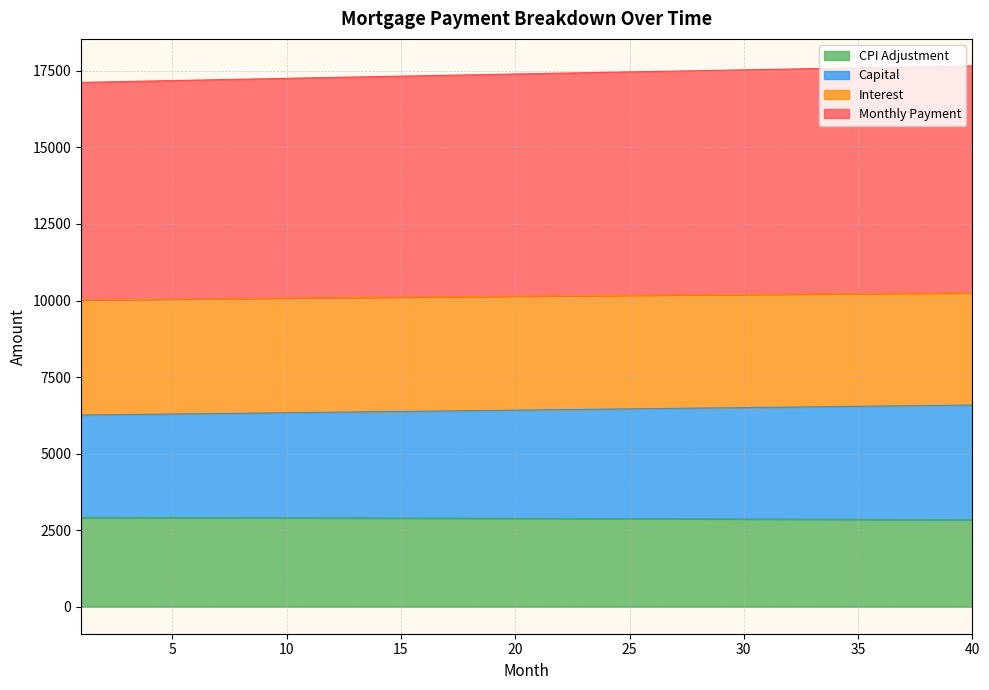

What is the highest value of the CPI Adjustment series?

2915.4